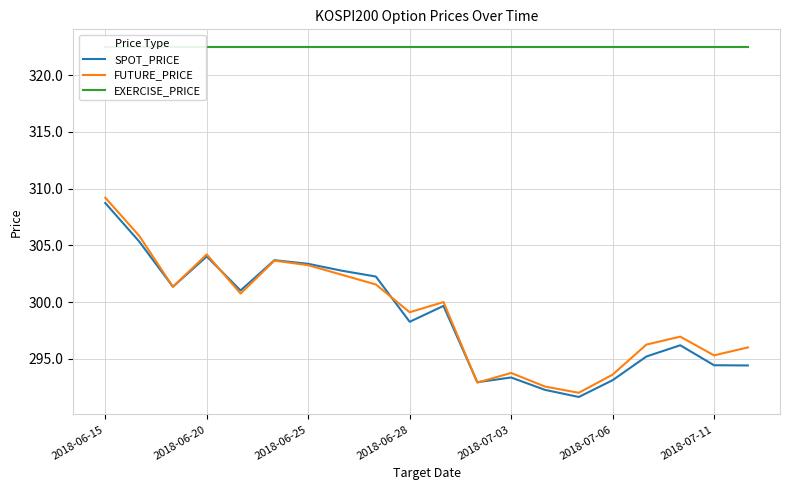

Which category has the highest value in the FUTURE_PRICE series?

2018-06-15